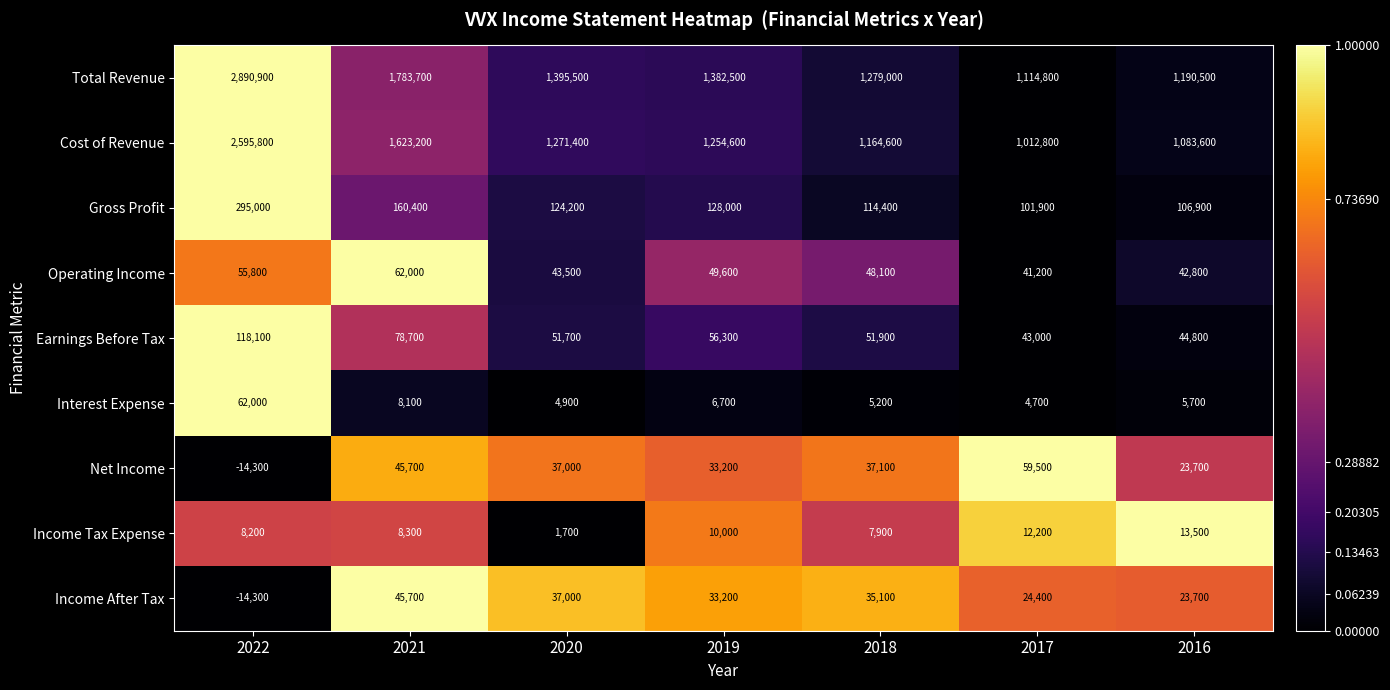

Which category has the highest value across all series?

2022